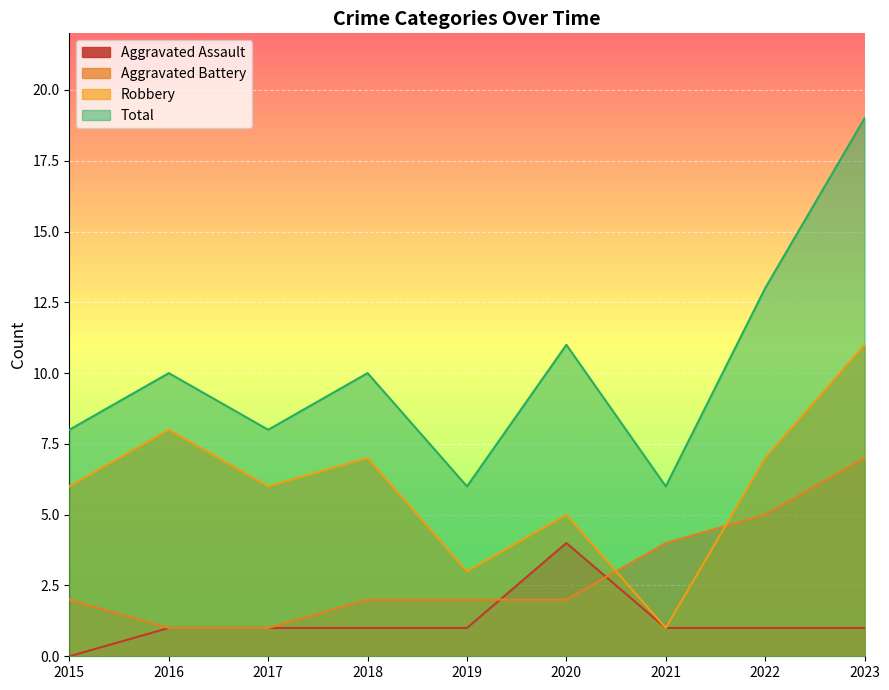

The Total series shows 6 at 2021. True or false?

True